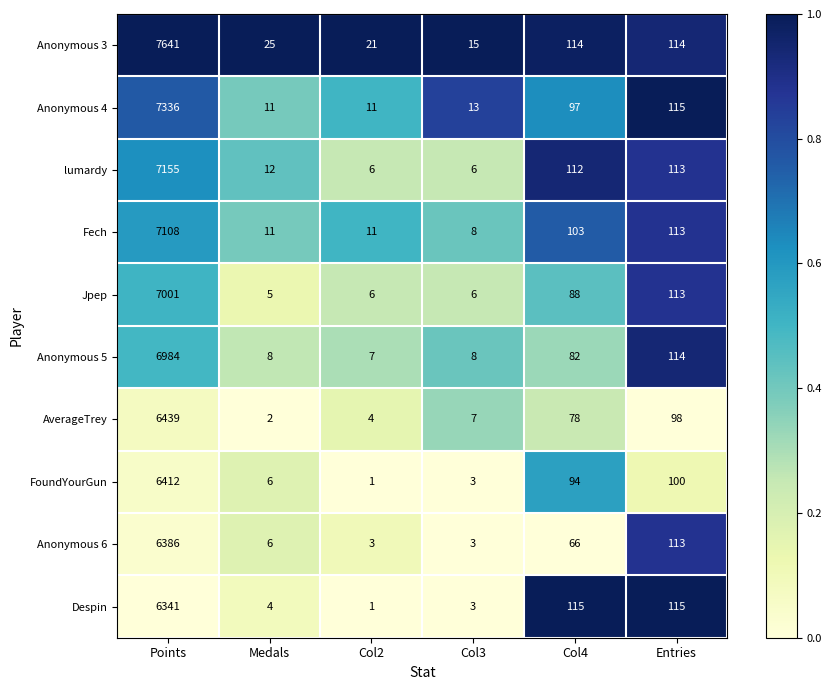

At which label does Anonymous 5 first exceed 82?

Points